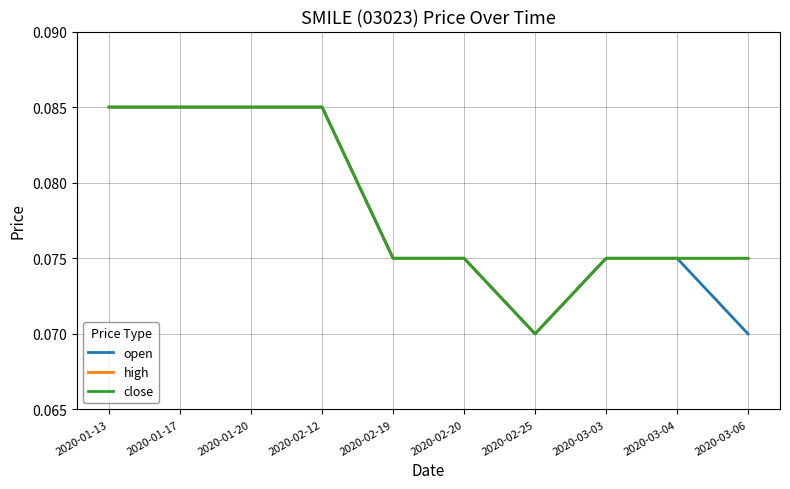

True or false: open and close intersect in this chart.

False